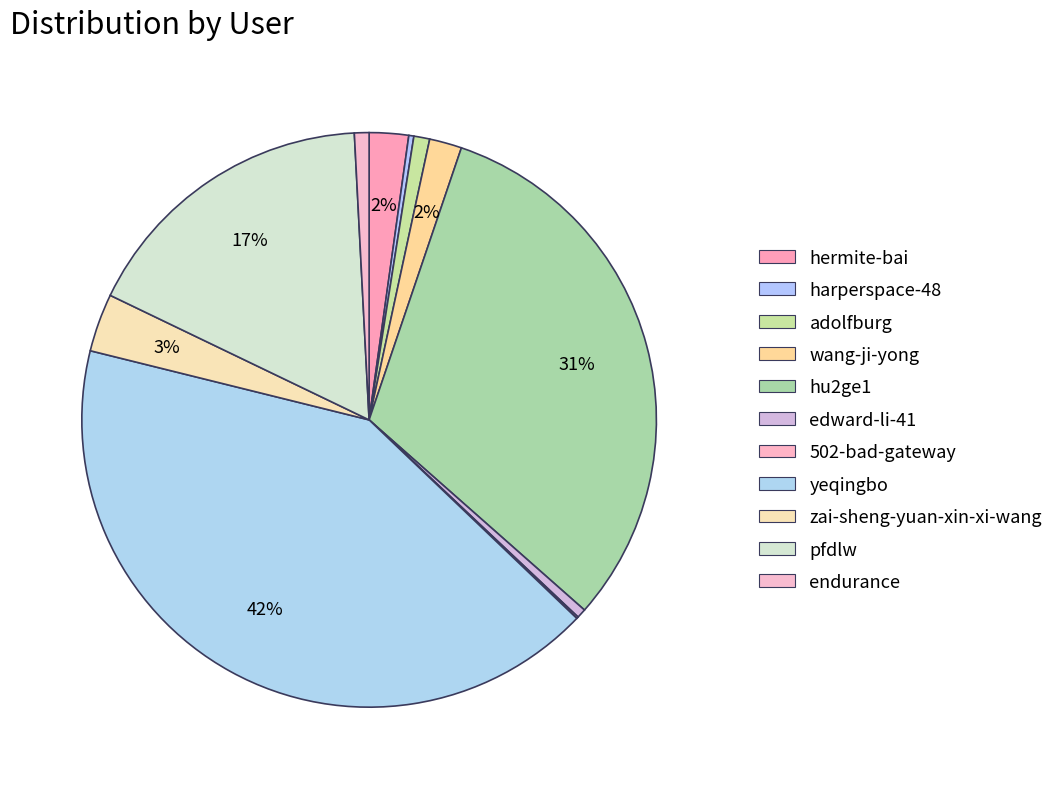

What is the largest slice in the pie chart?

yeqingbo